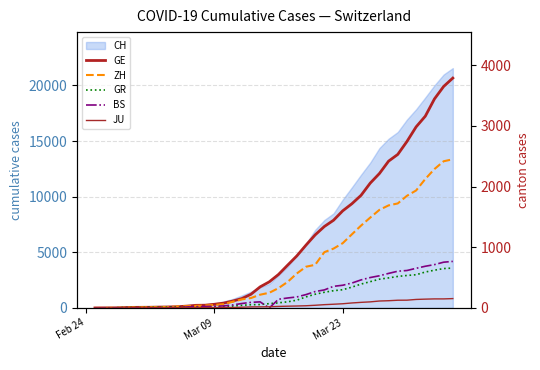

What is the value of the GE point at the 31st from the left?

2057